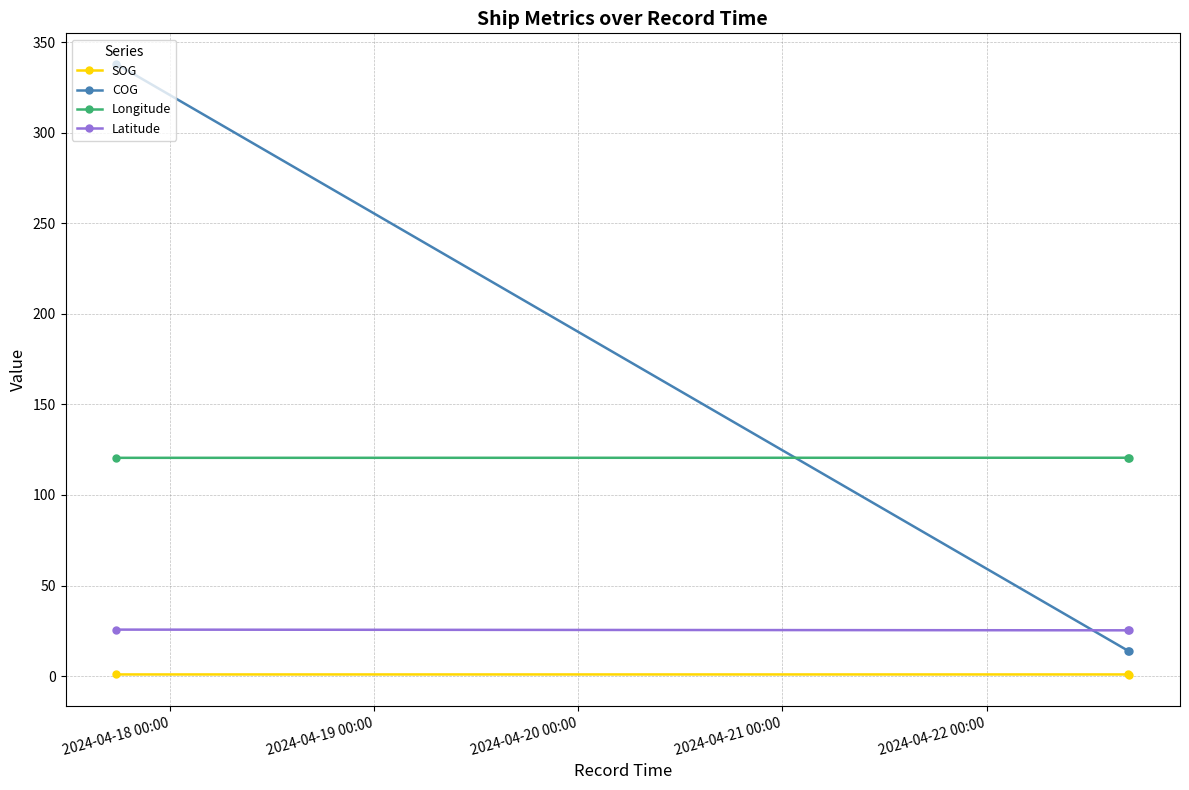

What is the average value of the Latitude series?

25.4